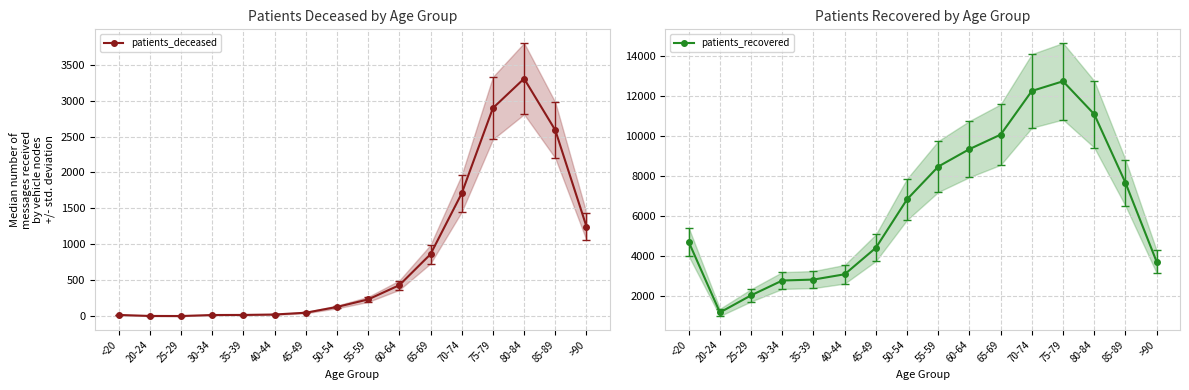

What is the smallest value displayed?

3